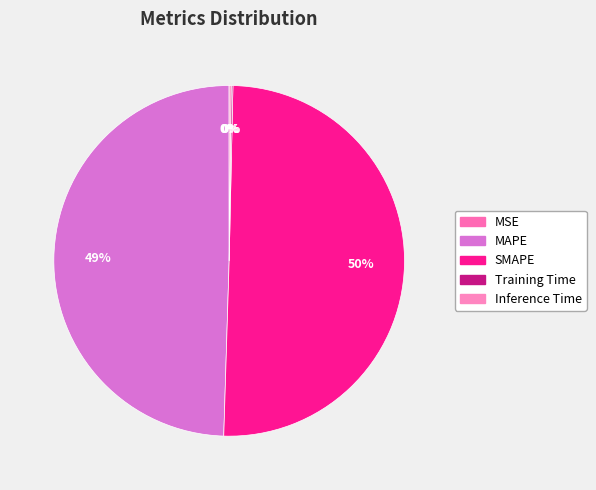

Which slice is the smallest?

MSE